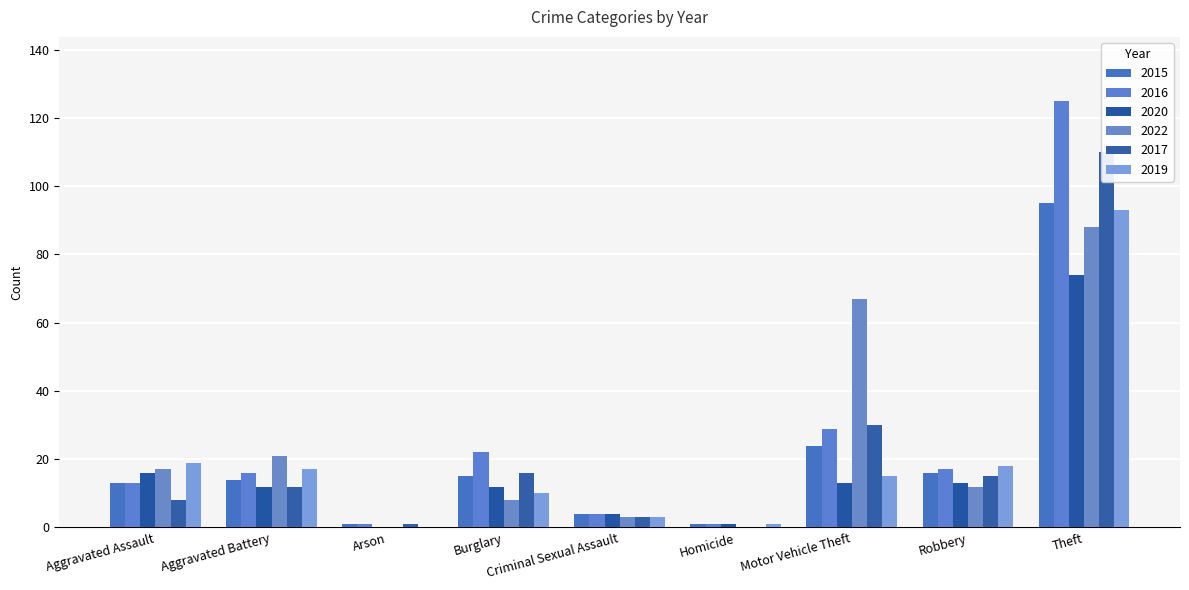

List the labels in order of 2016 value, smallest first.

Arson, Homicide, Criminal Sexual Assault, Aggravated Assault, Aggravated Battery, Robbery, Burglary, Motor Vehicle Theft, Theft